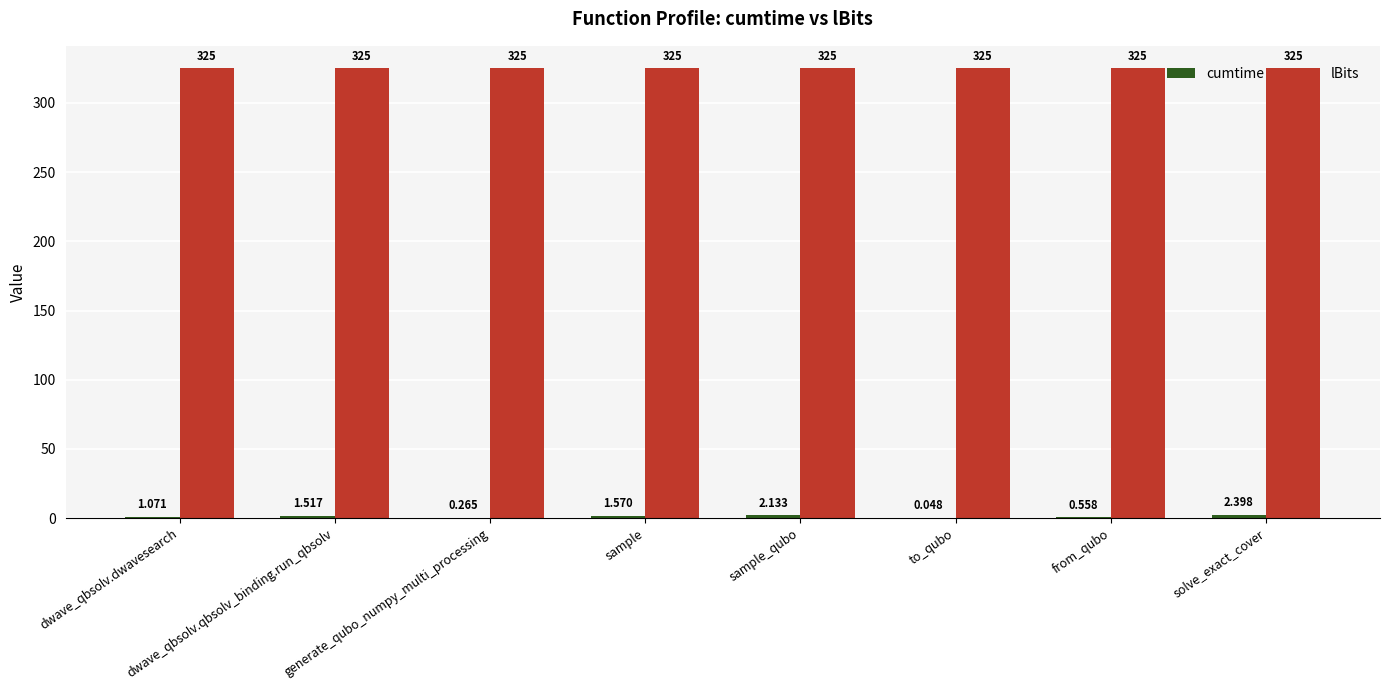

Between dwave_qbsolv.dwavesearch and from_qubo, which is larger?

dwave_qbsolv.dwavesearch